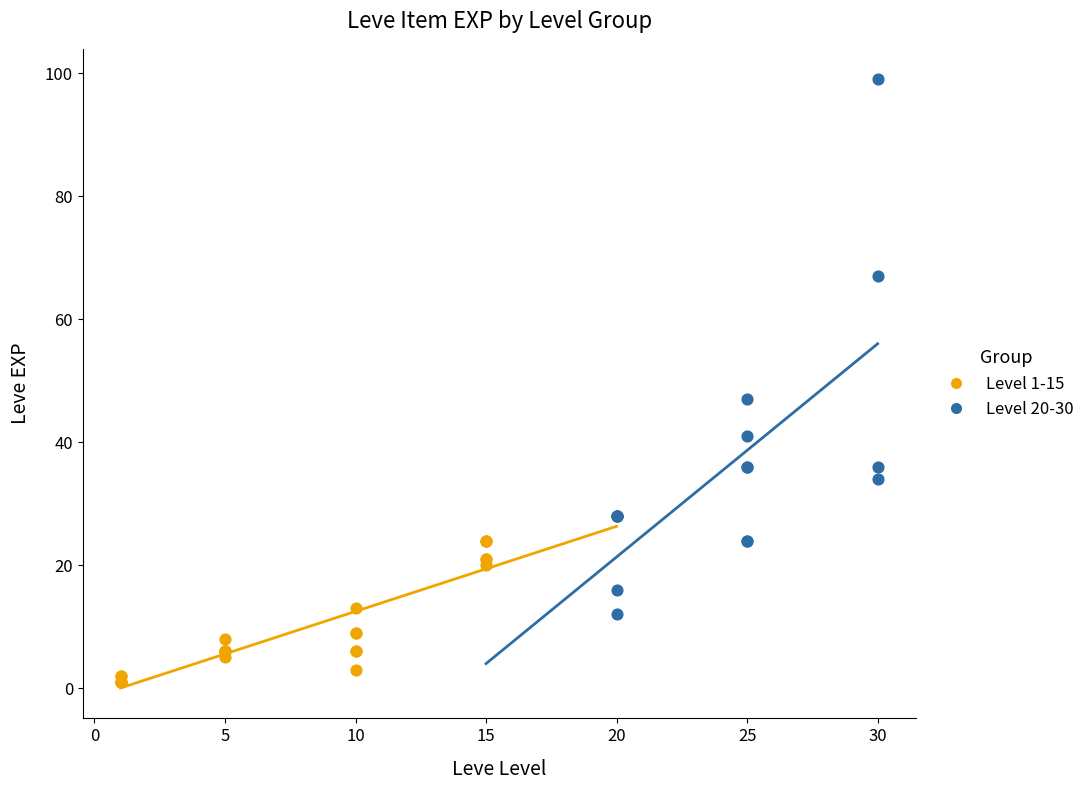

Which series contains the lowest Y value?

Level 1-15